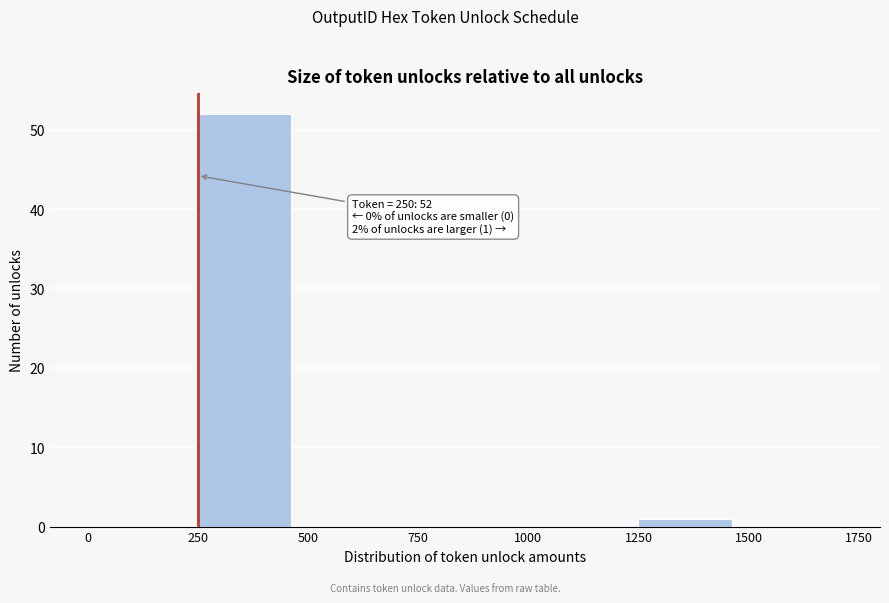

Which range on the x-axis has the tallest bar?

250 to 500